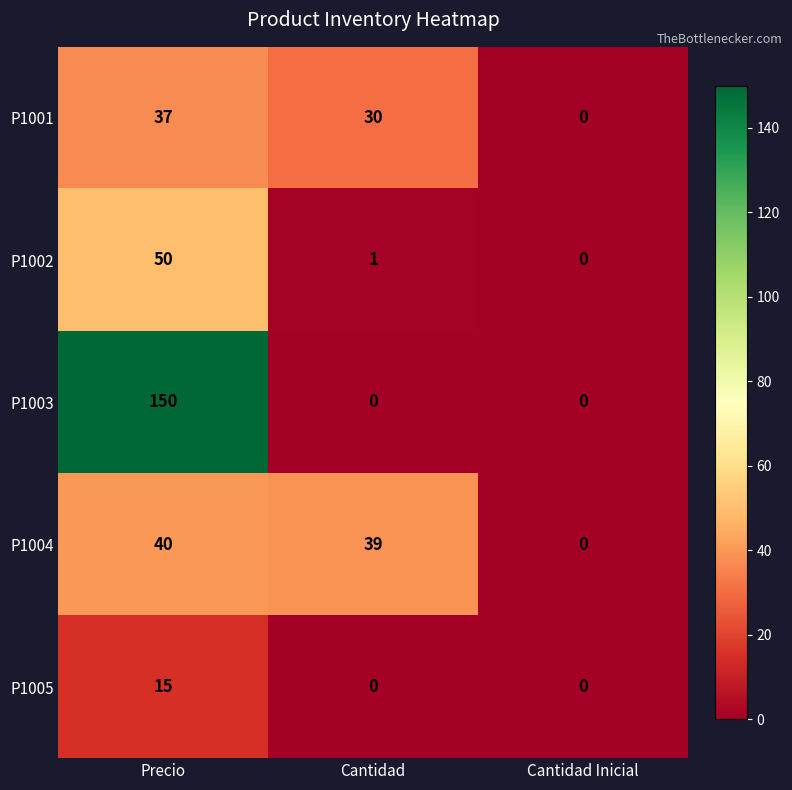

Which series has the largest total across all categories?

P1003